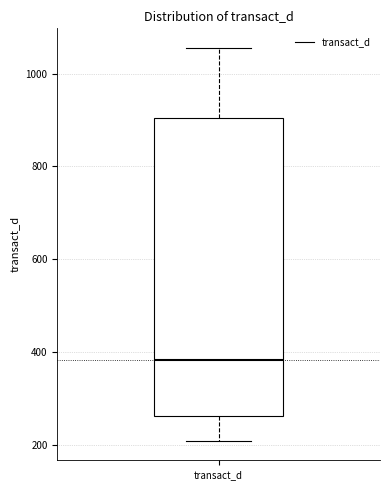

Read this box plot against the y-axis: the position of the median line, the range covered by the box, and the ends of both whiskers. The values are not printed on the chart, so give them approximately, as read against the axis.

median 380, box 260 to 900, whiskers 200 to 1060